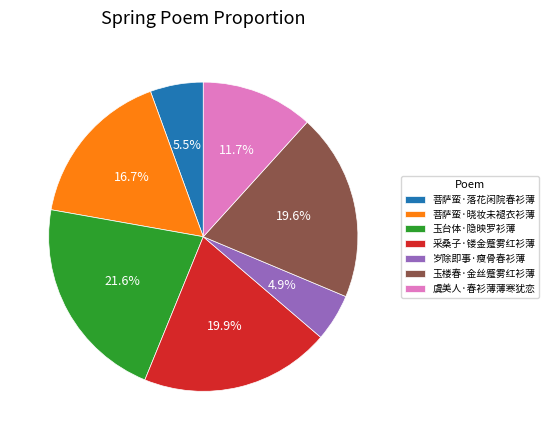

Does 菩萨蛮·落花闲院春衫薄 represent more than half of the total?

No